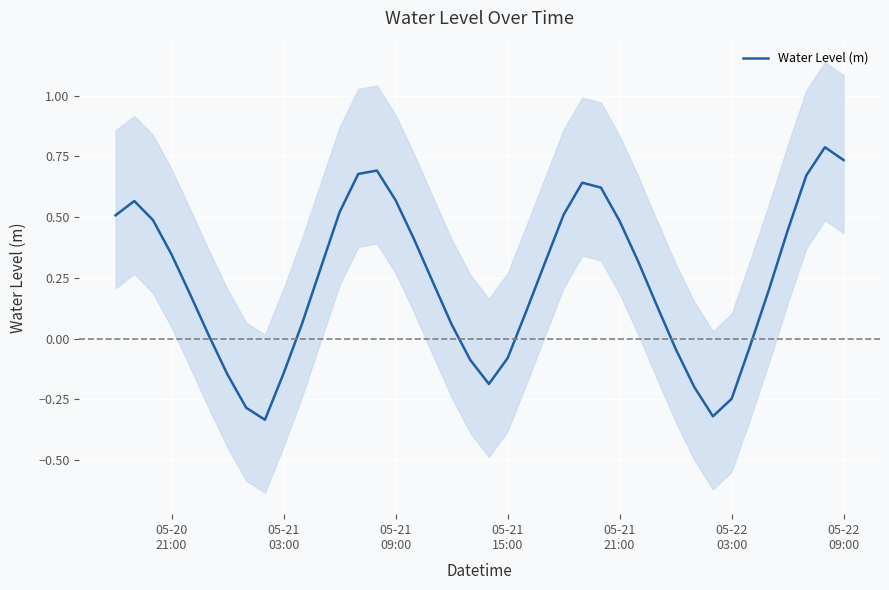

What is the smallest value displayed?

-0.3